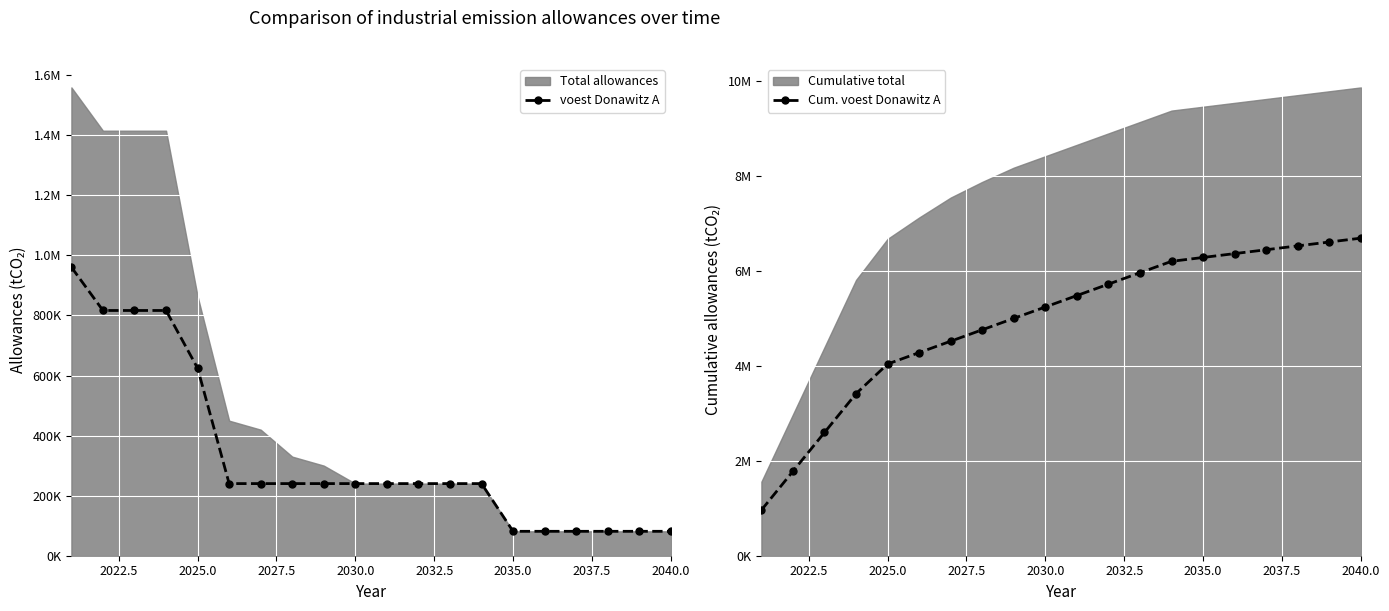

What is the spread (max minus min) of values at 2040.0?

6602506.8